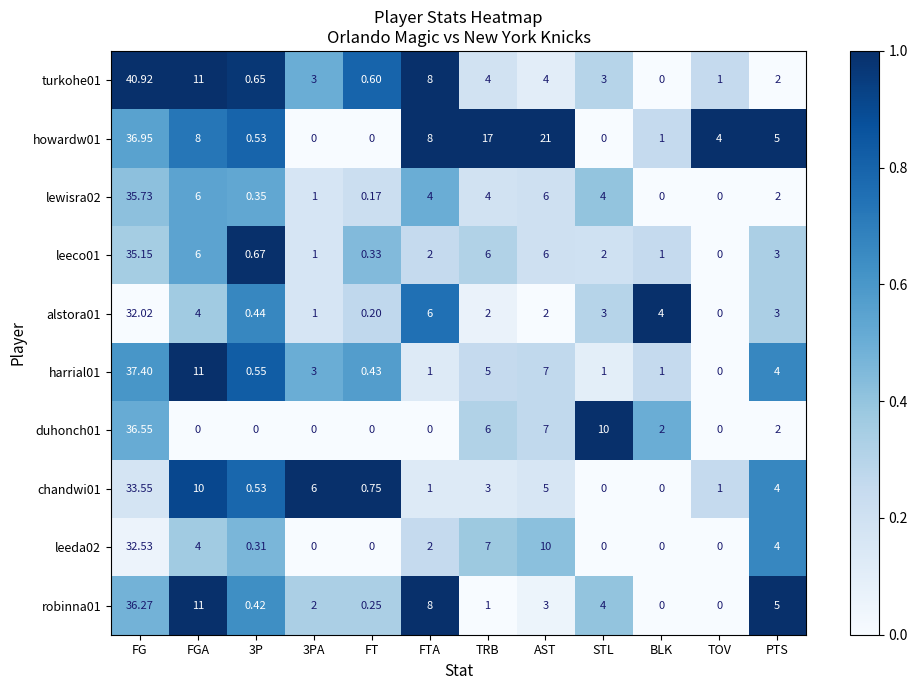

Which label corresponds to the largest value in the chart?

FG